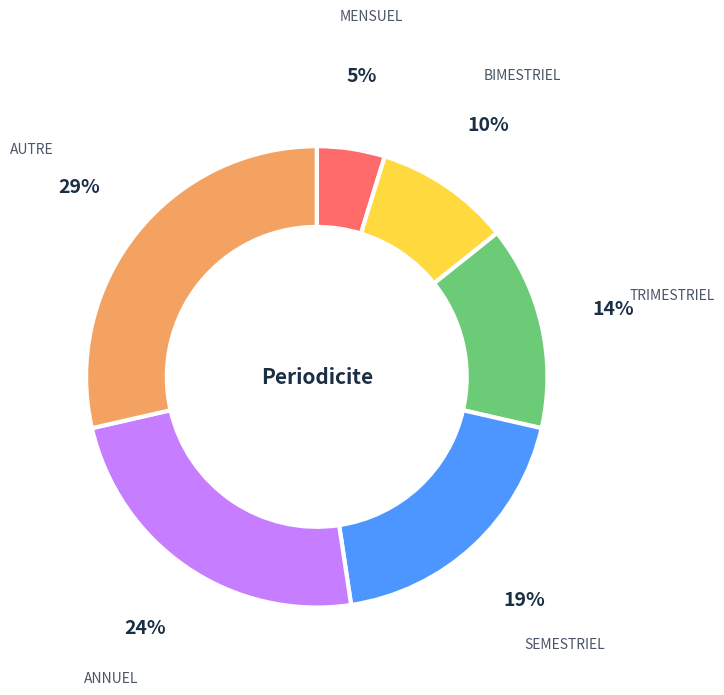

Rank the categories by value from lowest to highest.

MENSUEL, BIMESTRIEL, TRIMESTRIEL, SEMESTRIEL, ANNUEL, AUTRE